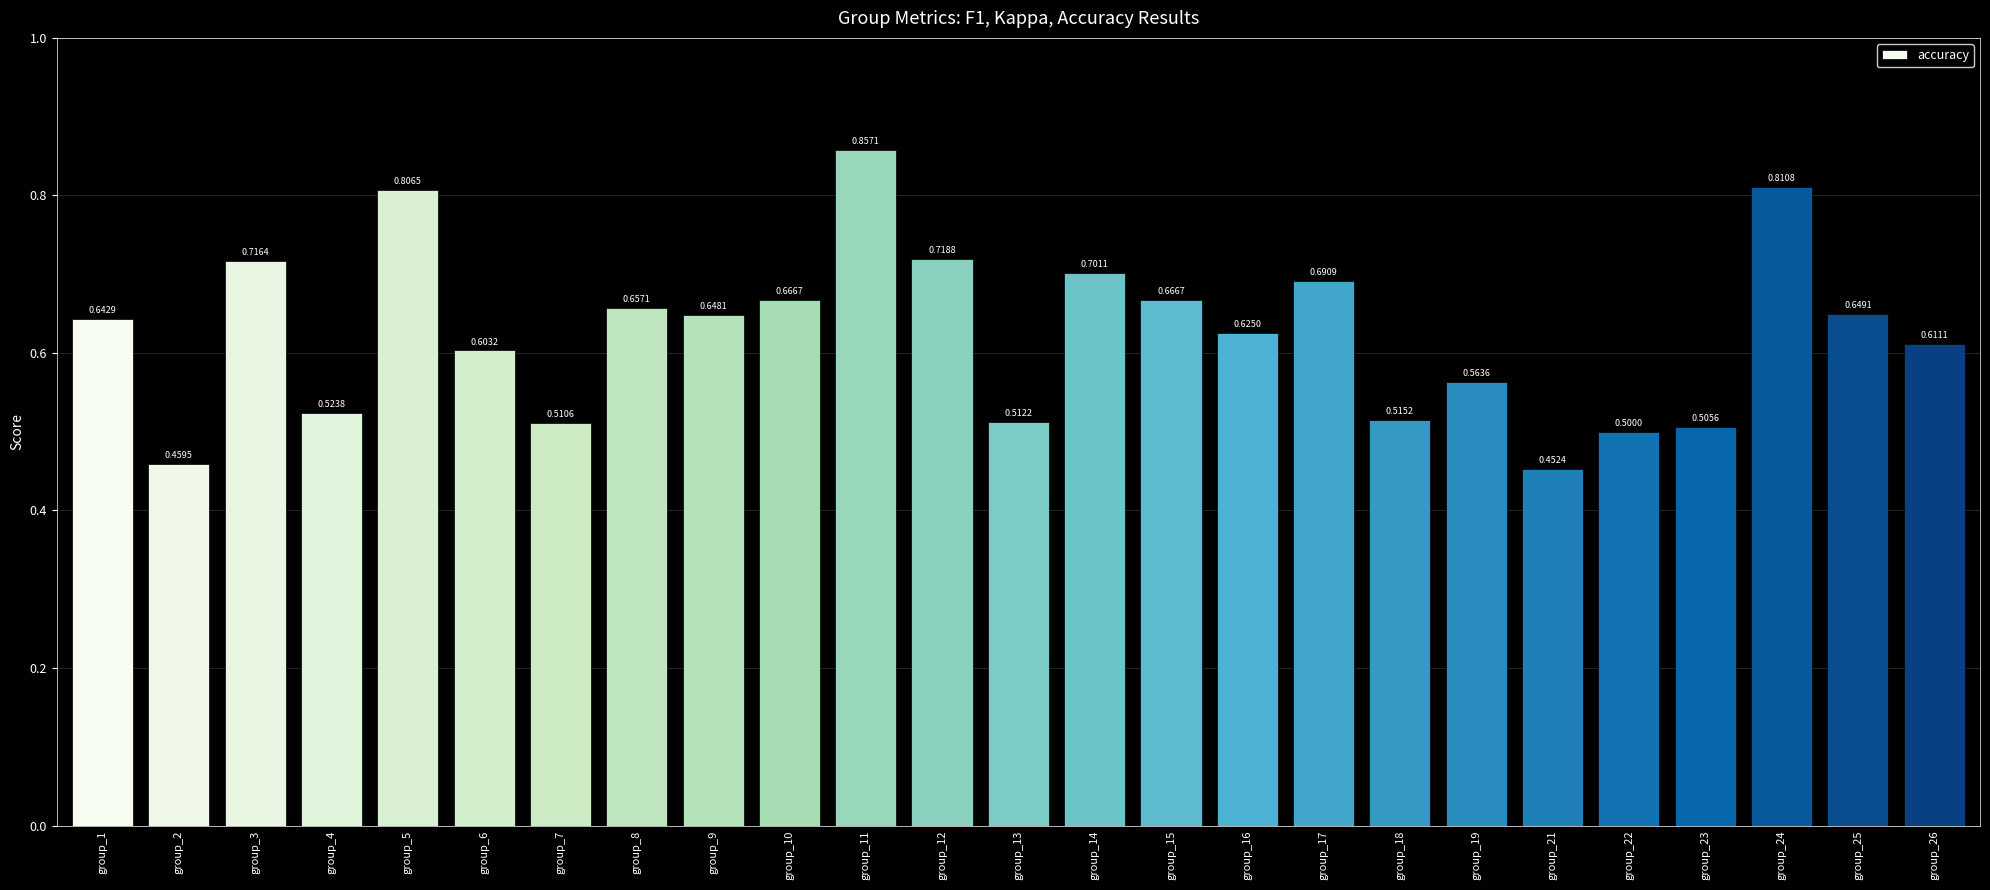

Which has a higher value, group_2 or group_6?

group_6